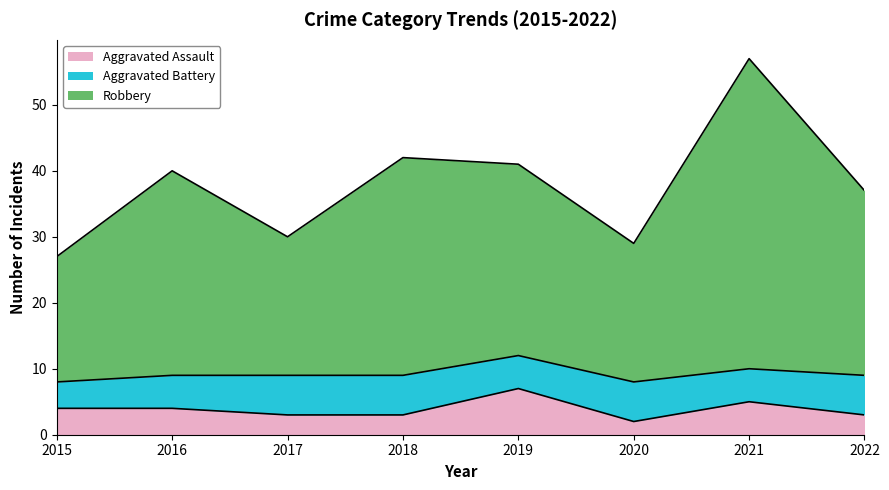

What are all the series names shown in the legend?

Aggravated Assault, Aggravated Battery, Robbery